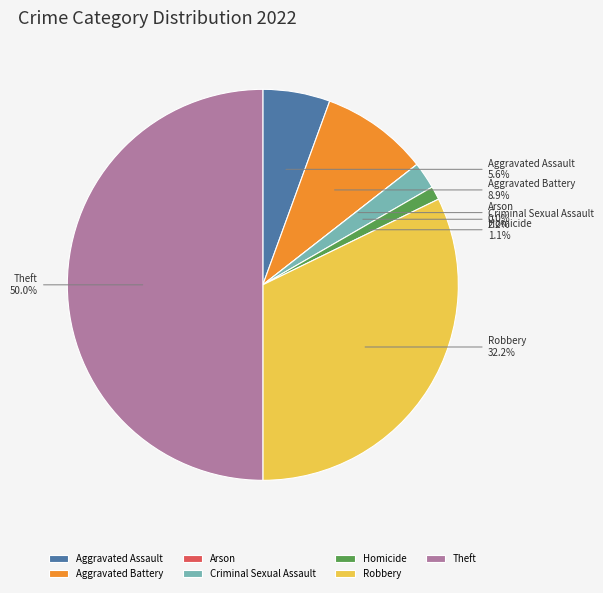

Does Theft account for over 50% of the chart?

No